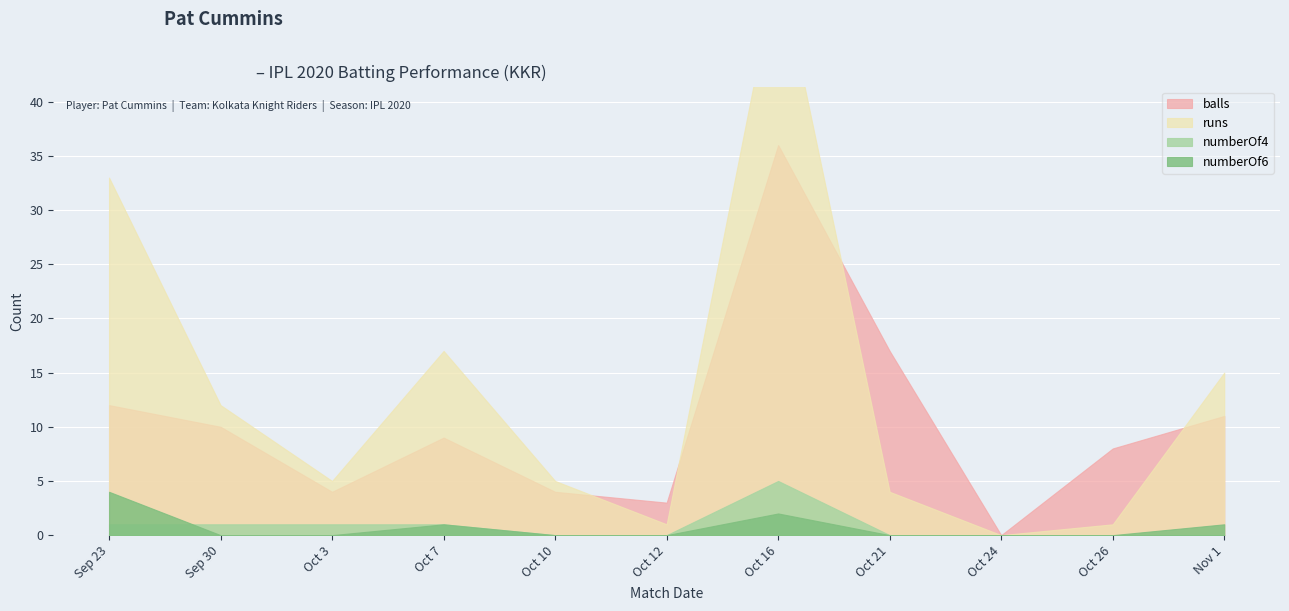

Is the value of balls at Oct 21 greater than the value of runs at Oct 26?

Yes